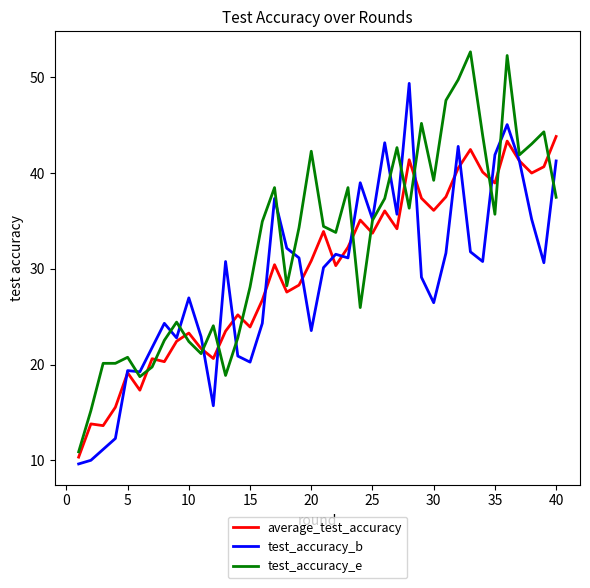

Which series has the largest total across all categories?

test_accuracy_e